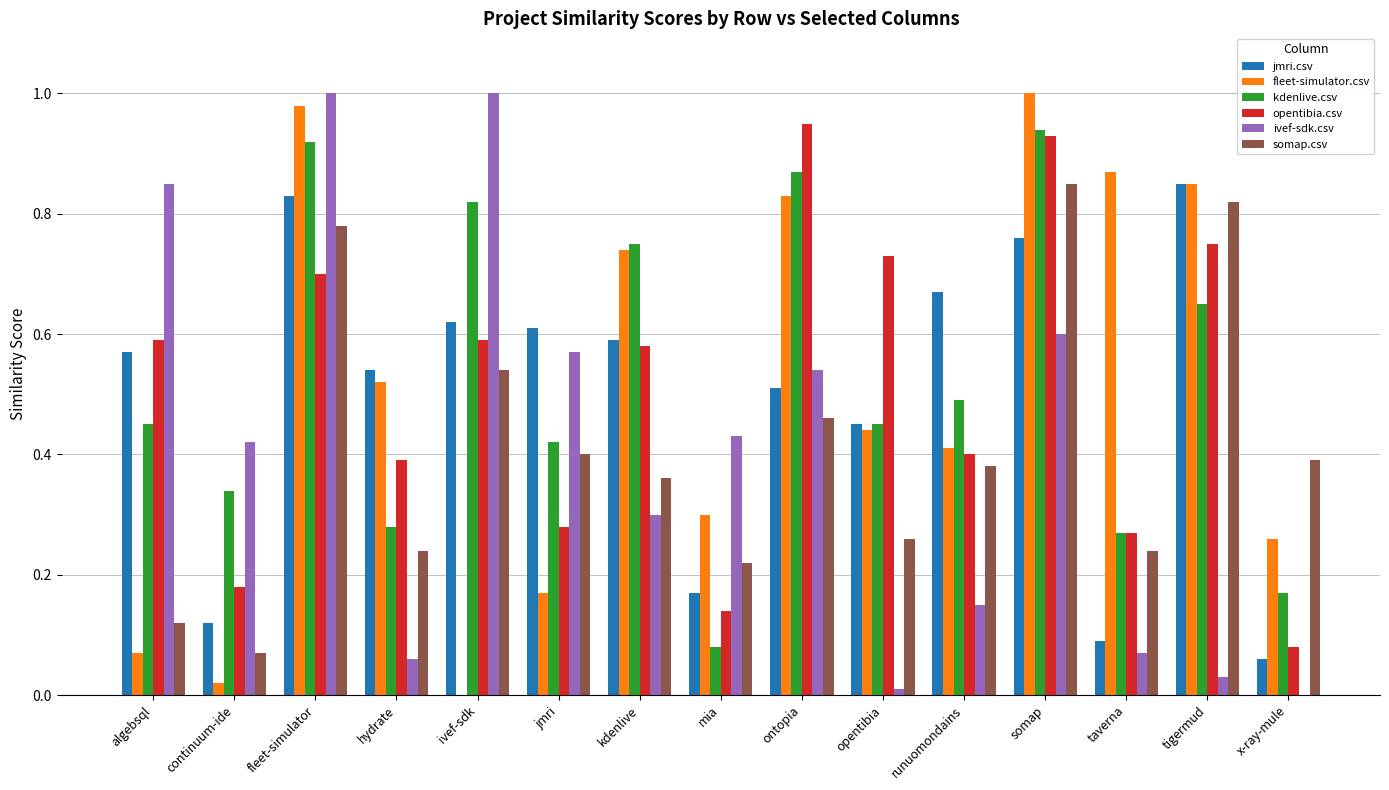

What is the sum of the opentibia.csv values at kdenlive and algebsql?

1.2